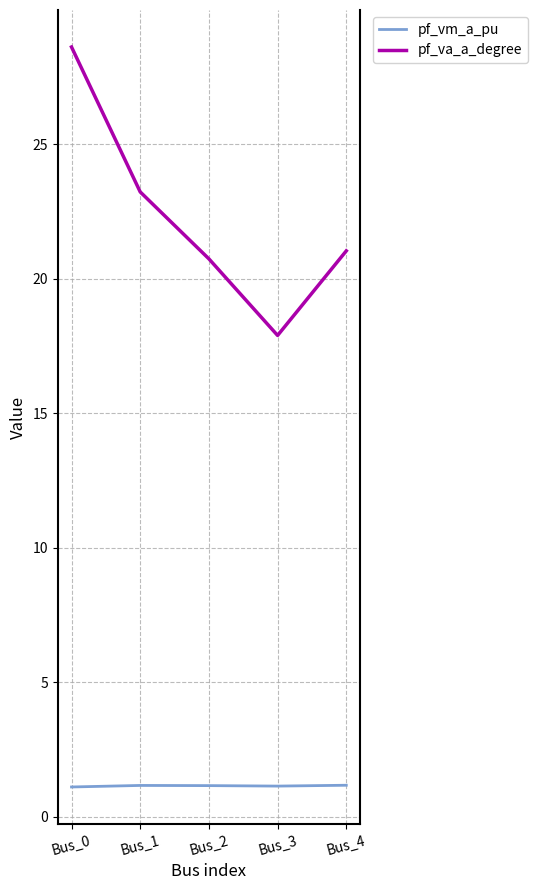

What is the greatest value displayed?

28.6